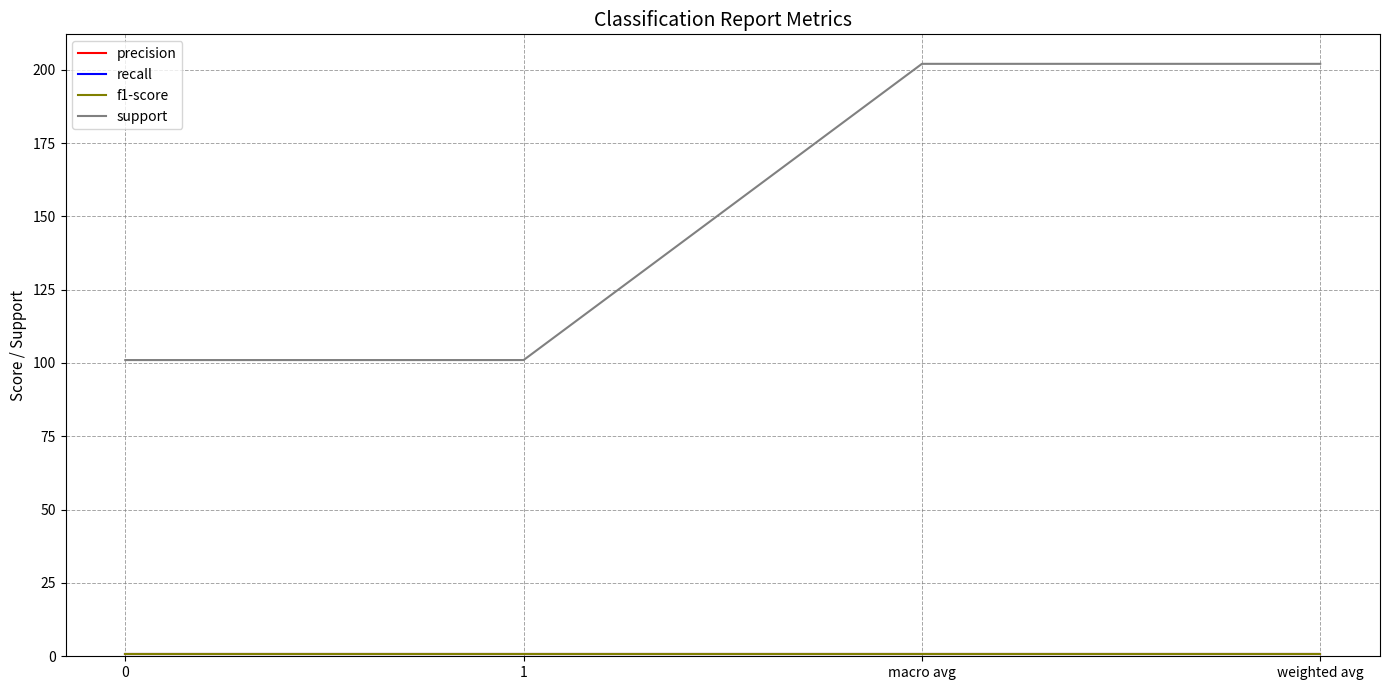

Reading left to right, extract all data points from this chart.

precision: 0.8	0.8	0.8	0.8
recall: 0.8	0.8	0.8	0.8
f1-score: 0.8	0.8	0.8	0.8
support: 101.0	101.0	202.0	202.0